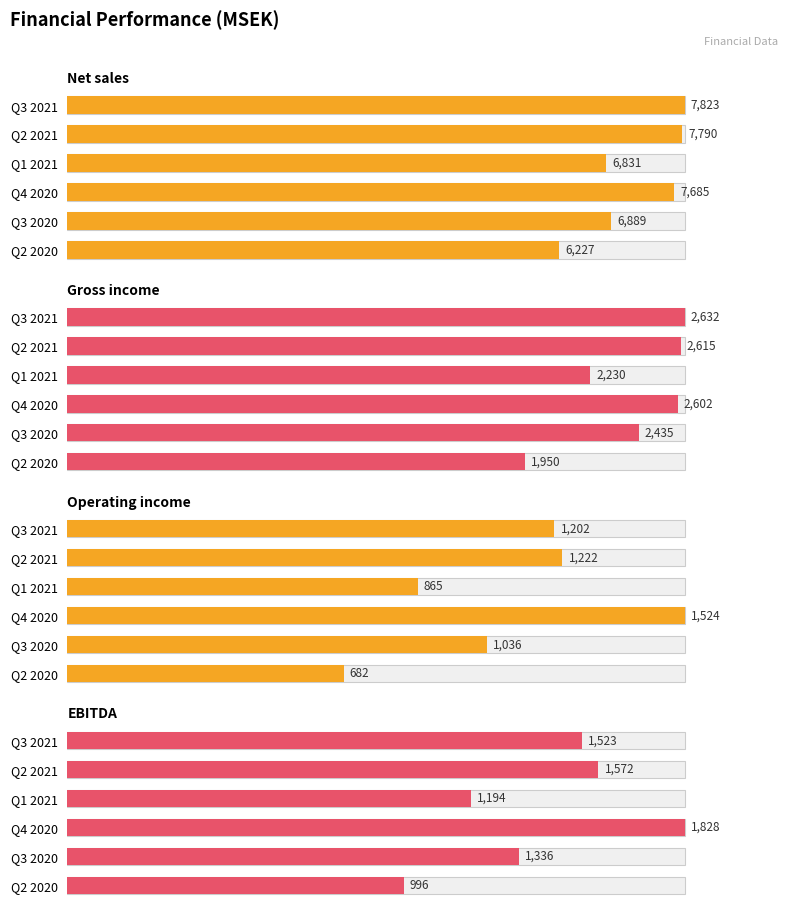

How many distinct data groups are displayed?

4